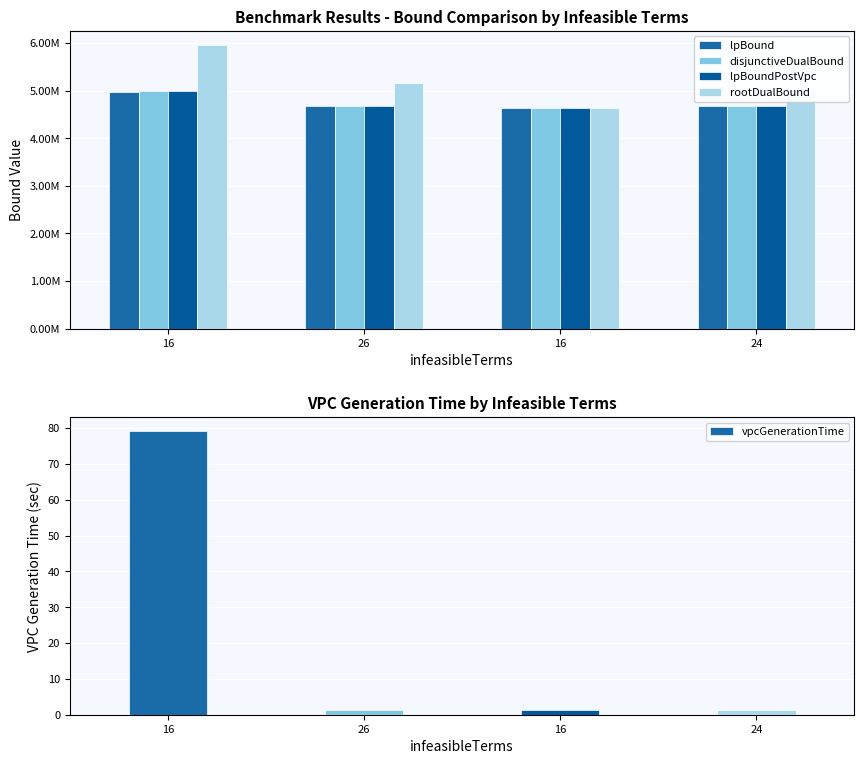

Is it true that vpcGenerationTime equals 1.8 at 16?

False